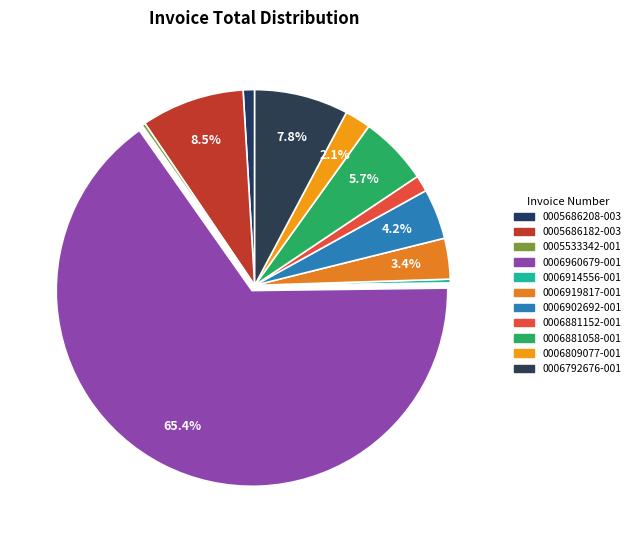

What is the majority slice?

0006960679-001